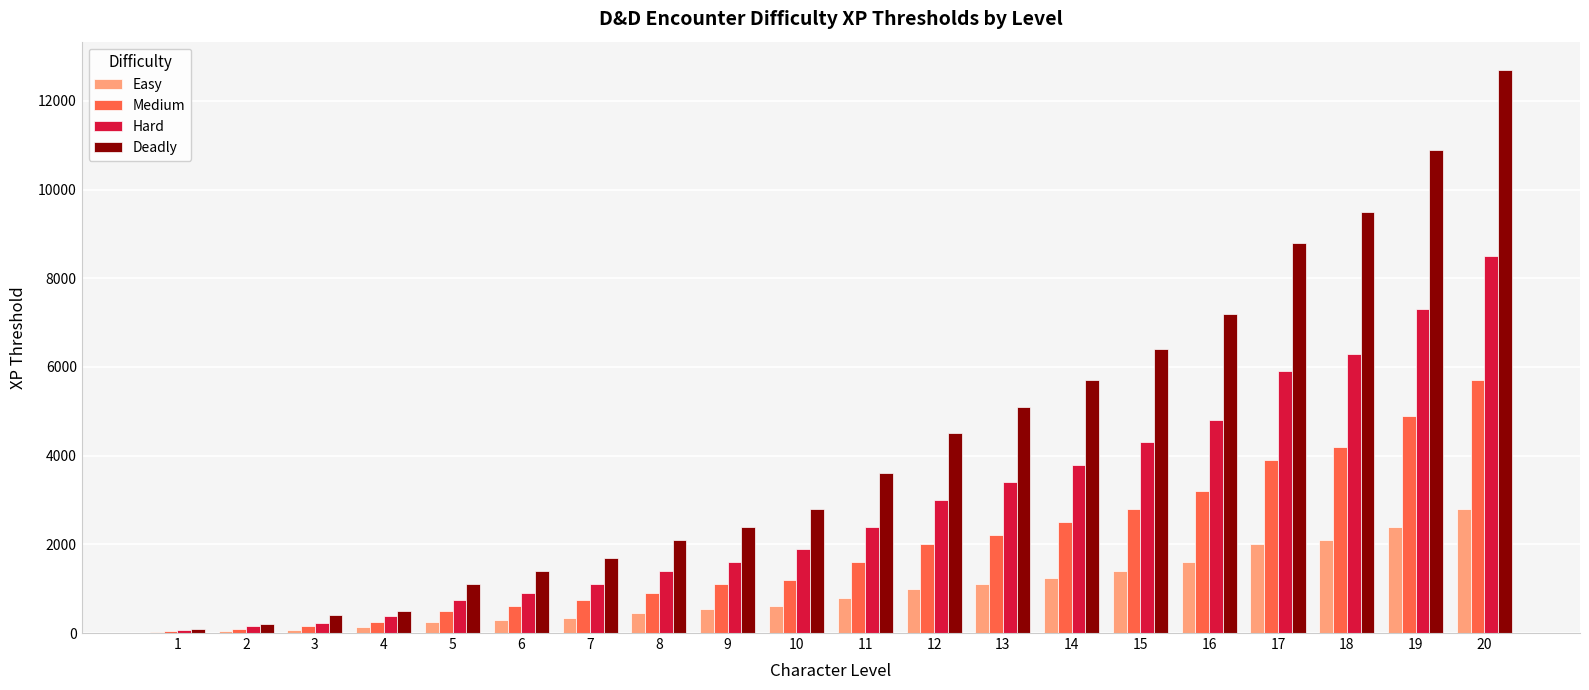

True or false: Medium has a value of 1297 at 7.

False